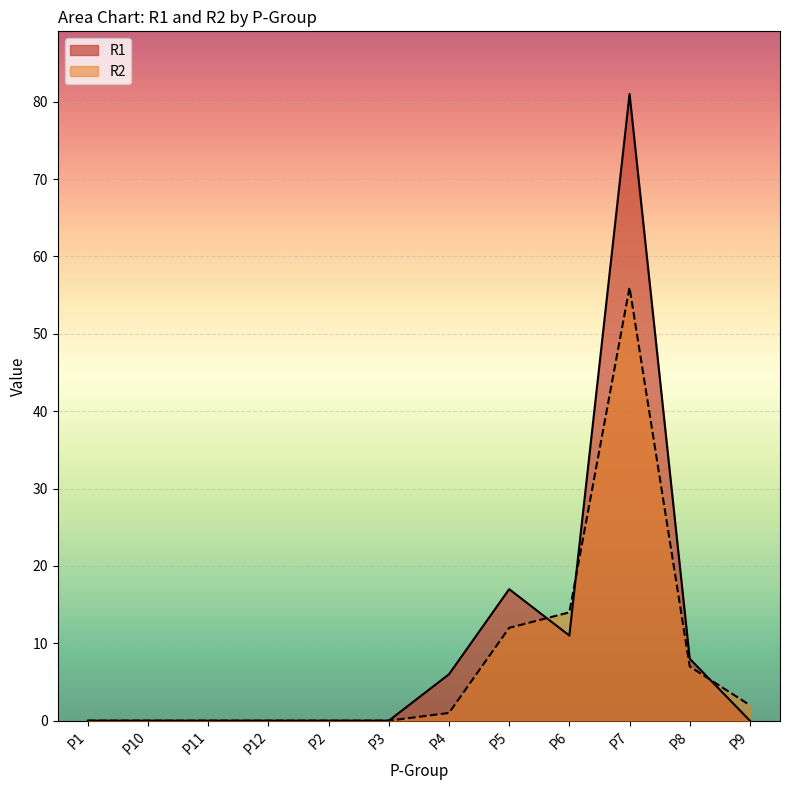

Which has a higher value, P3 or P10?

P3